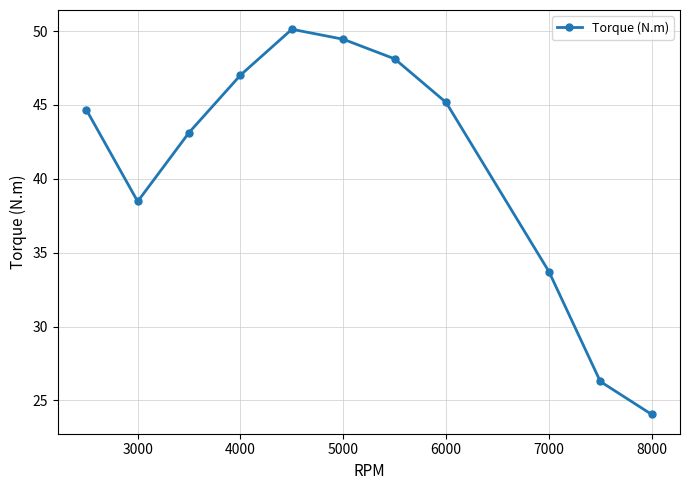

What is the difference between the maximum and minimum values?

26.1